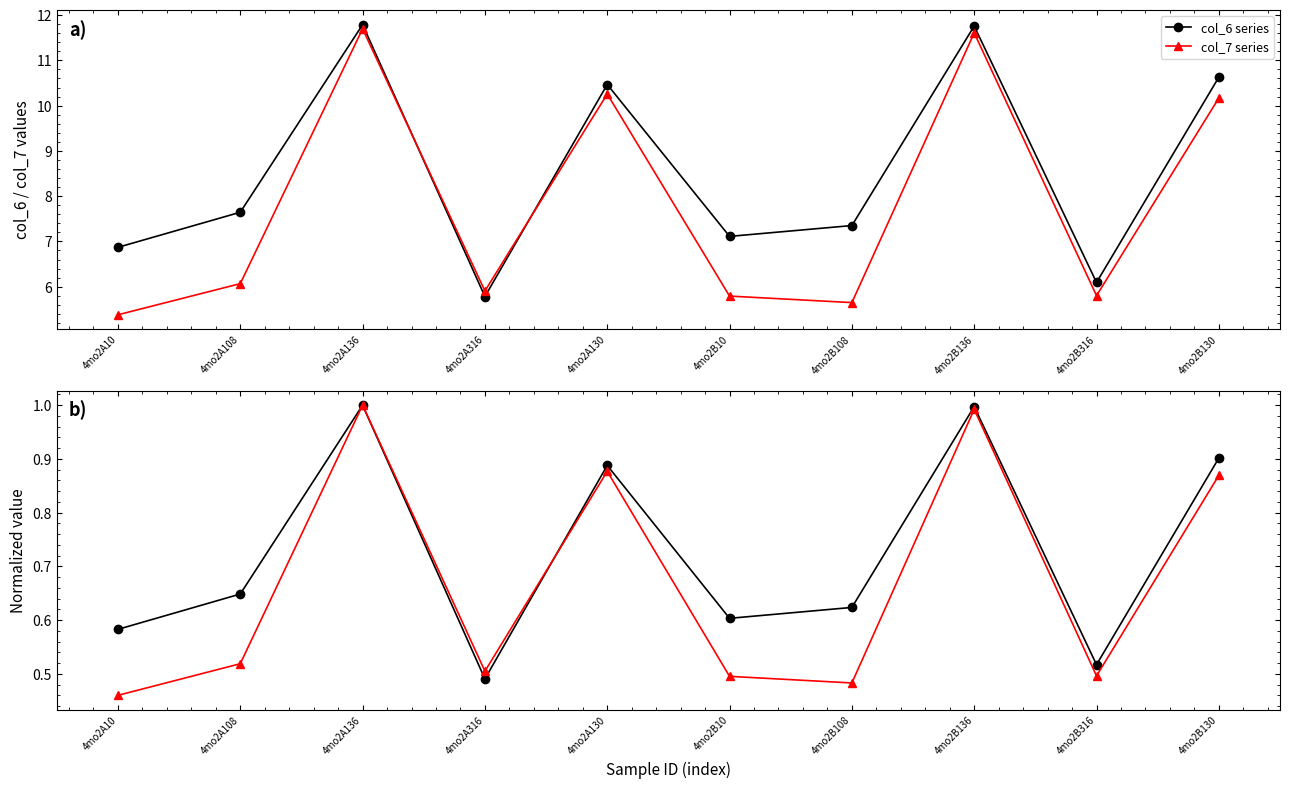

What is the sum of the col_6 normalized values at 4mo2B136 and 4mo2A316?

1.5